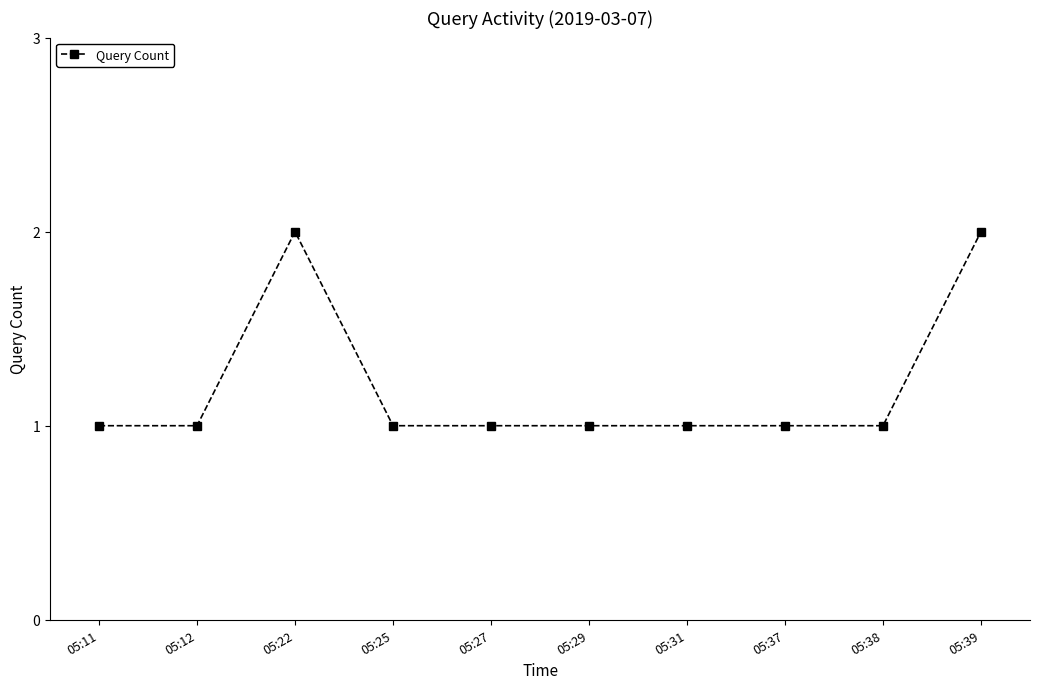

What is the value of the 3rd point from the left?

2